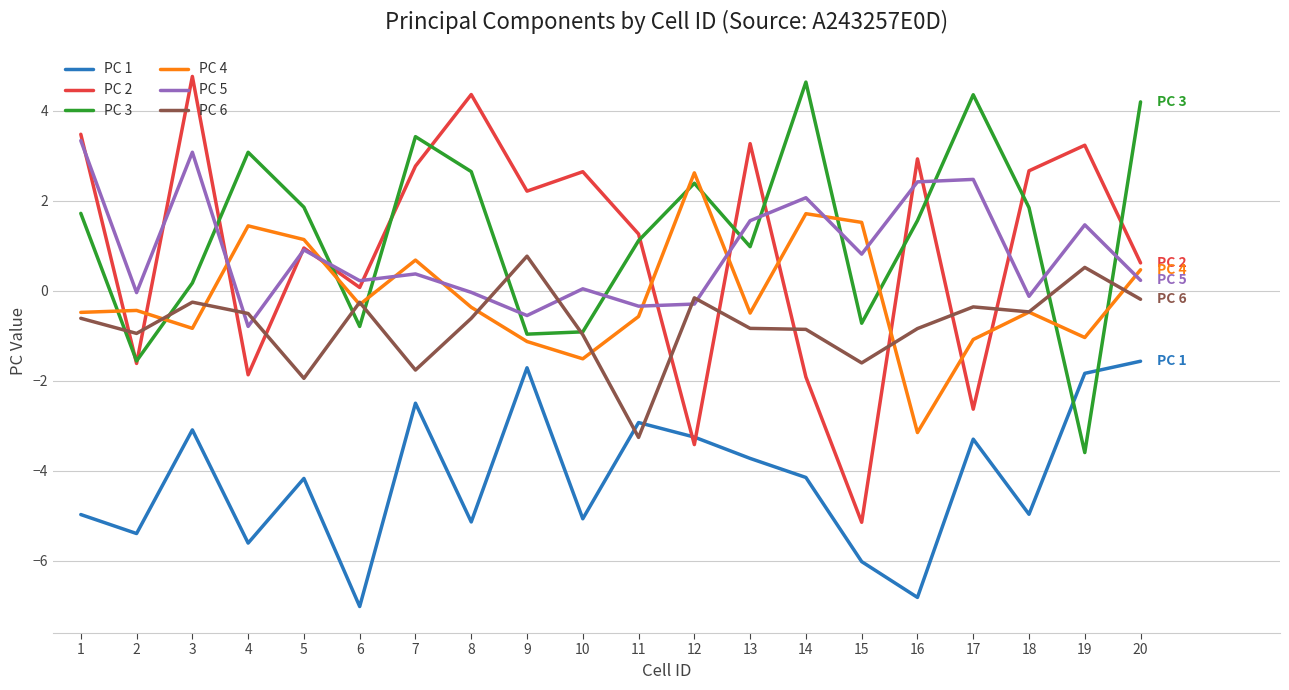

Which series has the largest range (max minus min)?

PC 2